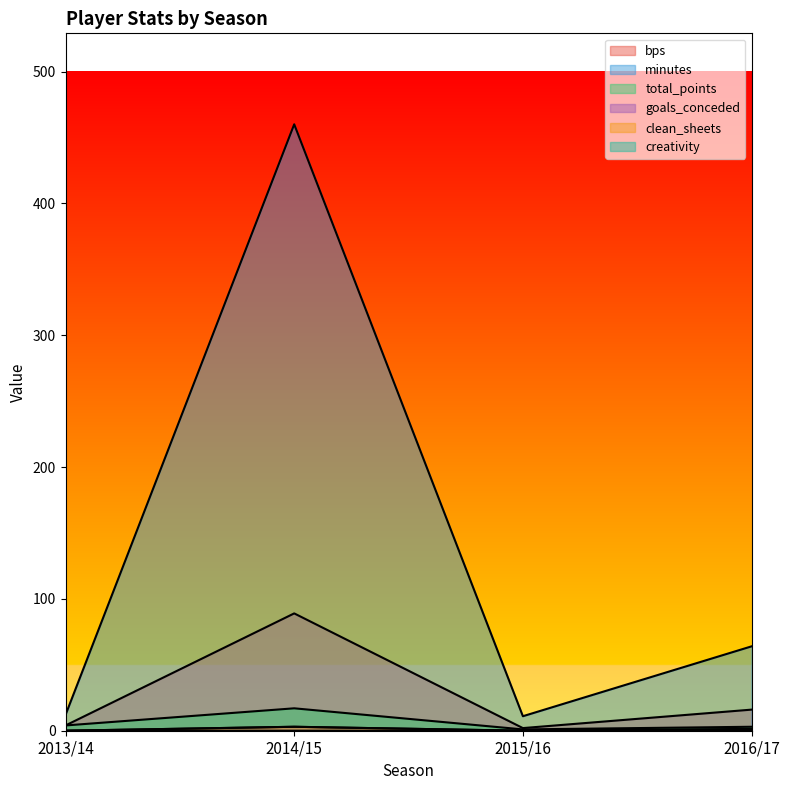

List the series in order of their peak value, lowest first.

creativity, goals_conceded, clean_sheets, total_points, bps, minutes